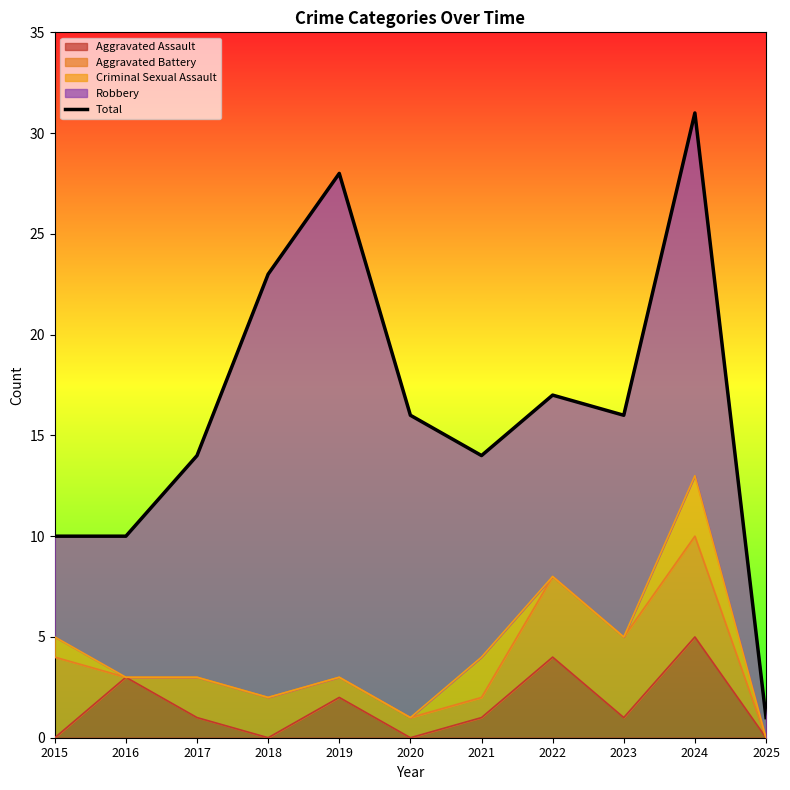

True or false: the data has more than 1 interior local peaks.

True